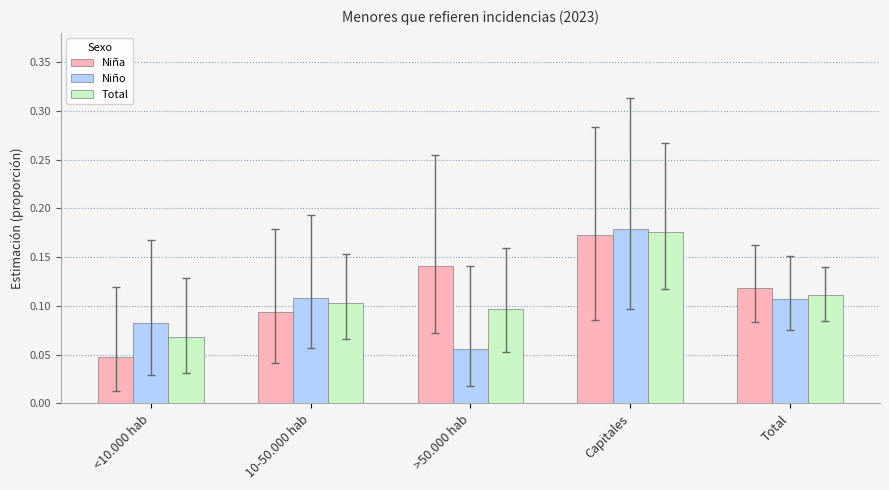

The value of Niña at 10-50.000 hab is 0.1. True or false?

True